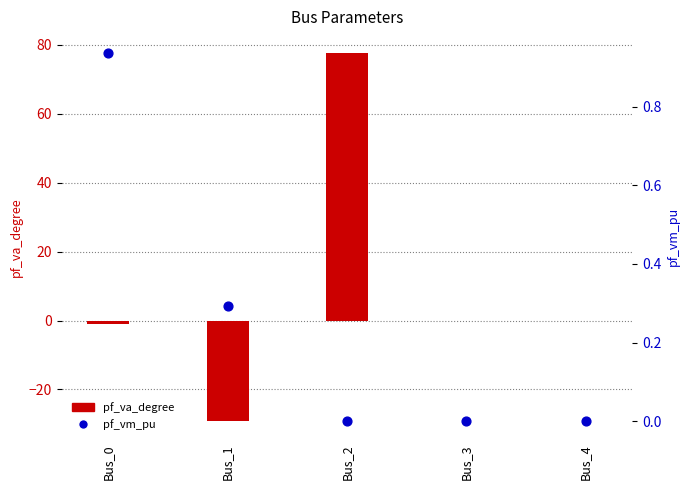

Which series has the largest total across all categories?

pf_va_degree